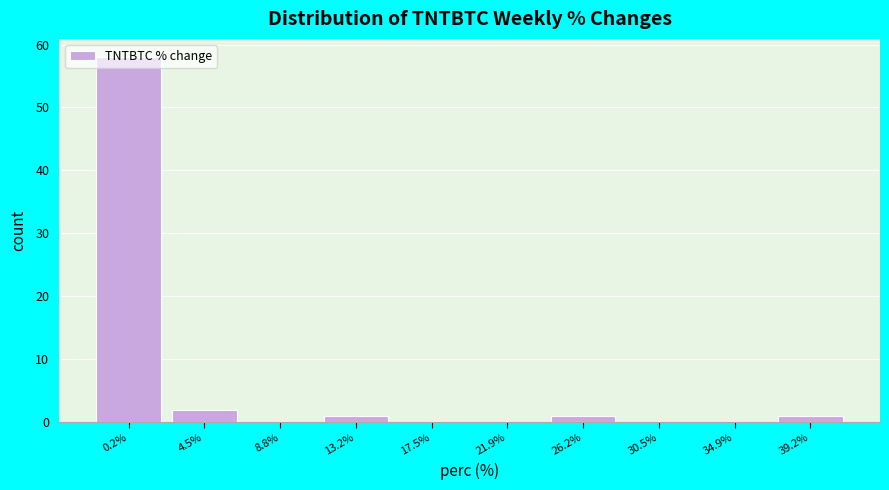

Which range on the x-axis has the tallest bar?

-2.0 to 2.5